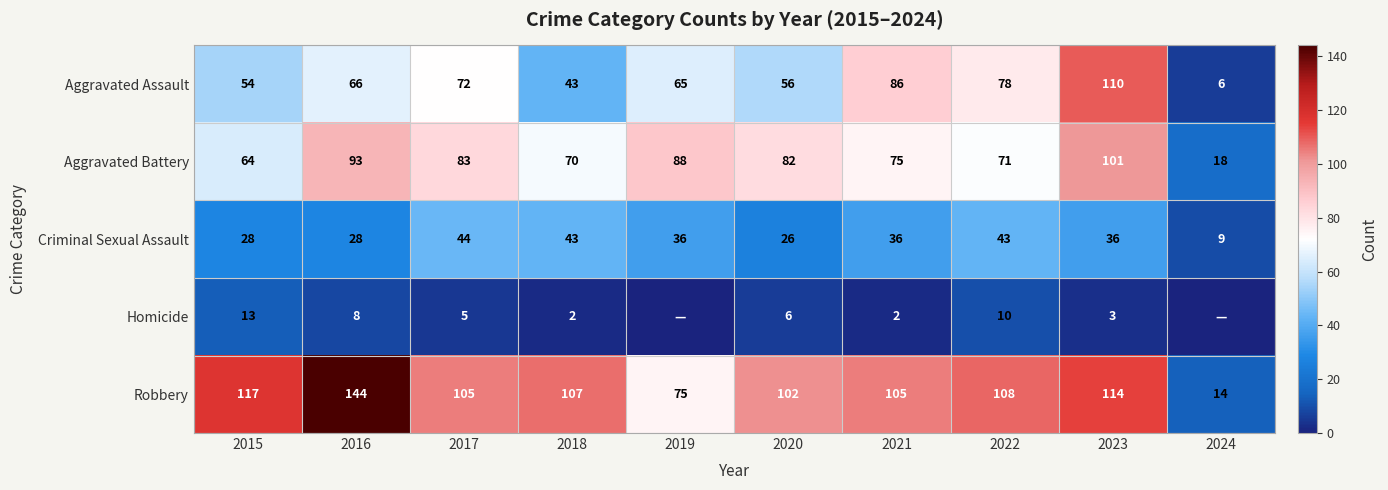

Is the value of Aggravated Battery at 2015 greater than the value of Aggravated Assault at 2024?

Yes